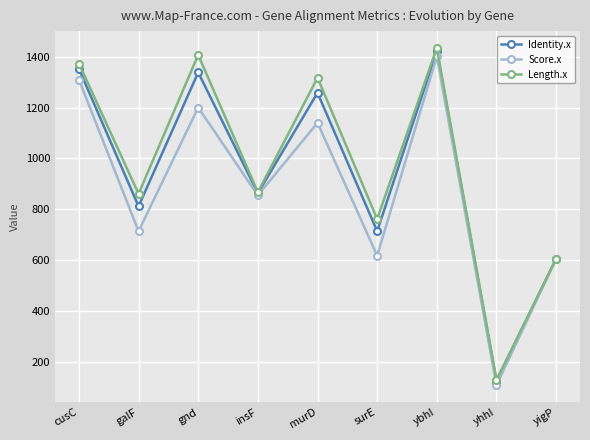

Where does the Length.x series first go above 867?

cusC